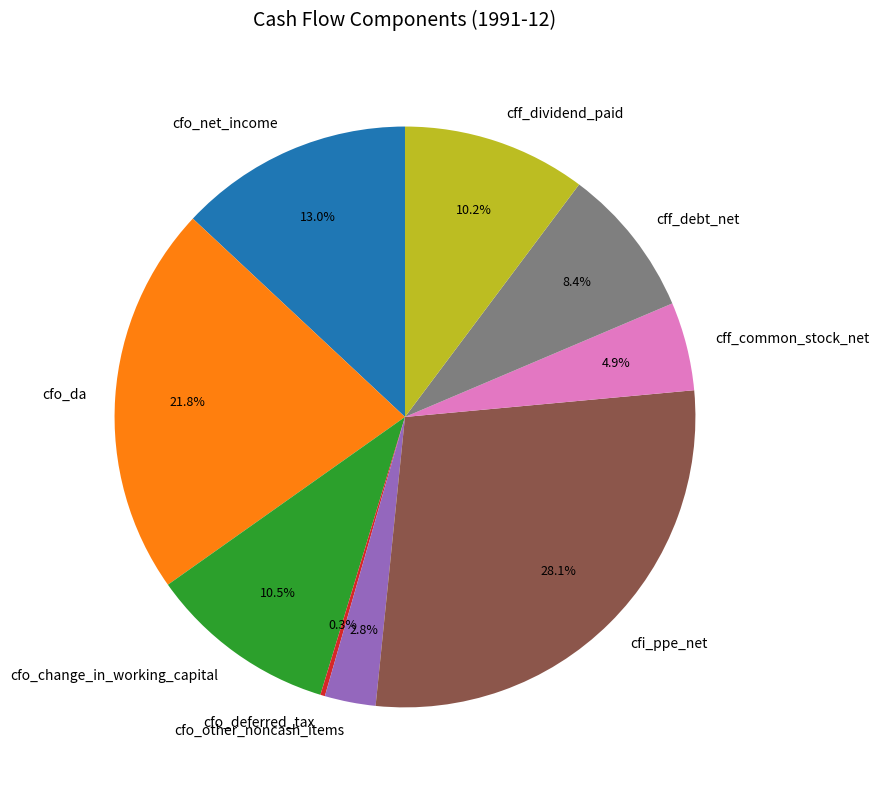

To the nearest percent, what is the difference between the largest and smallest slice percentages?

28%